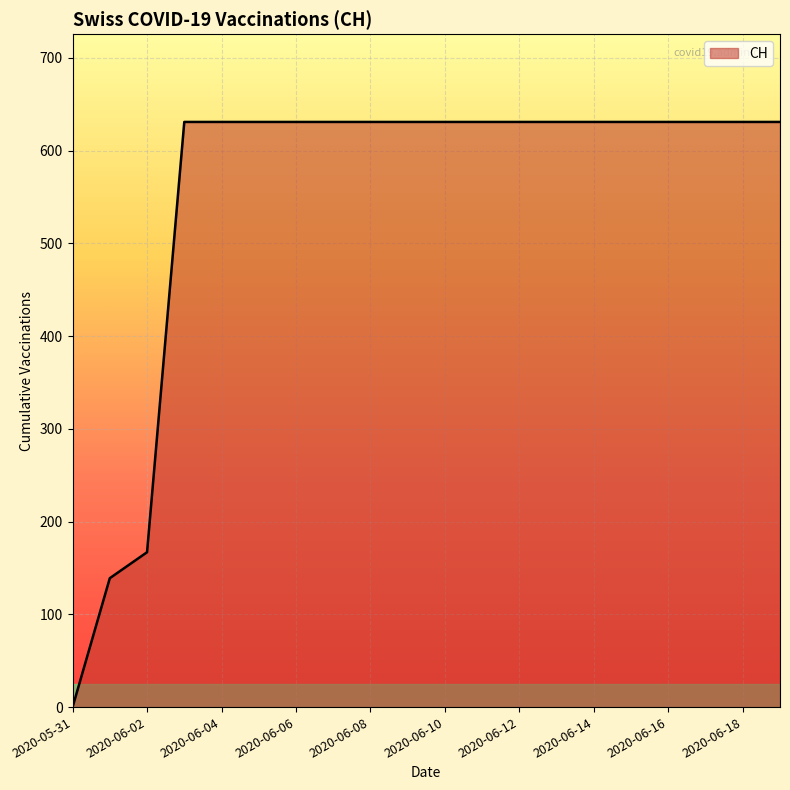

Is this an area chart (filled region under the line)?

Yes